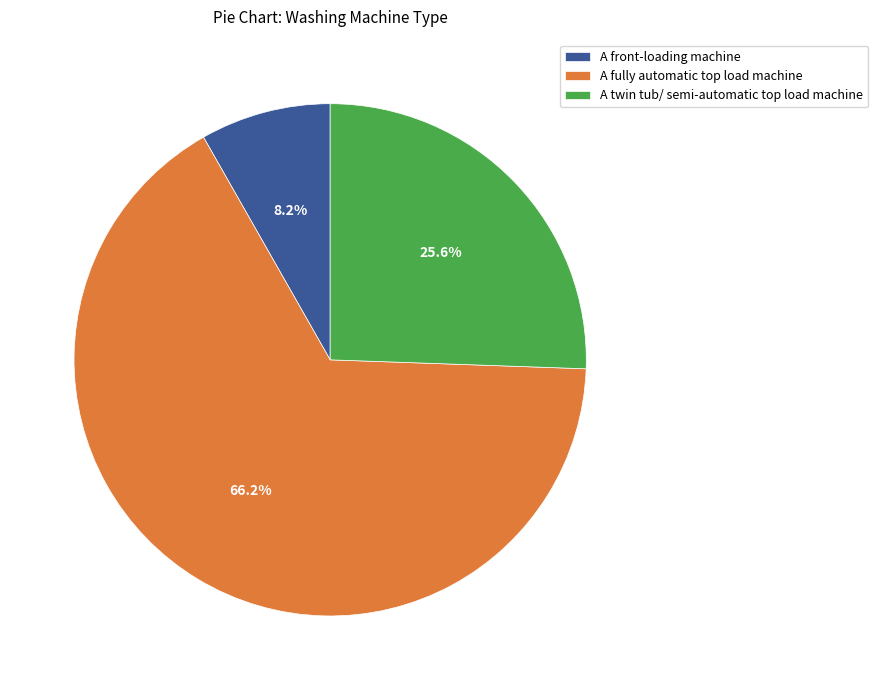

Is there a majority slice in this chart?

Yes